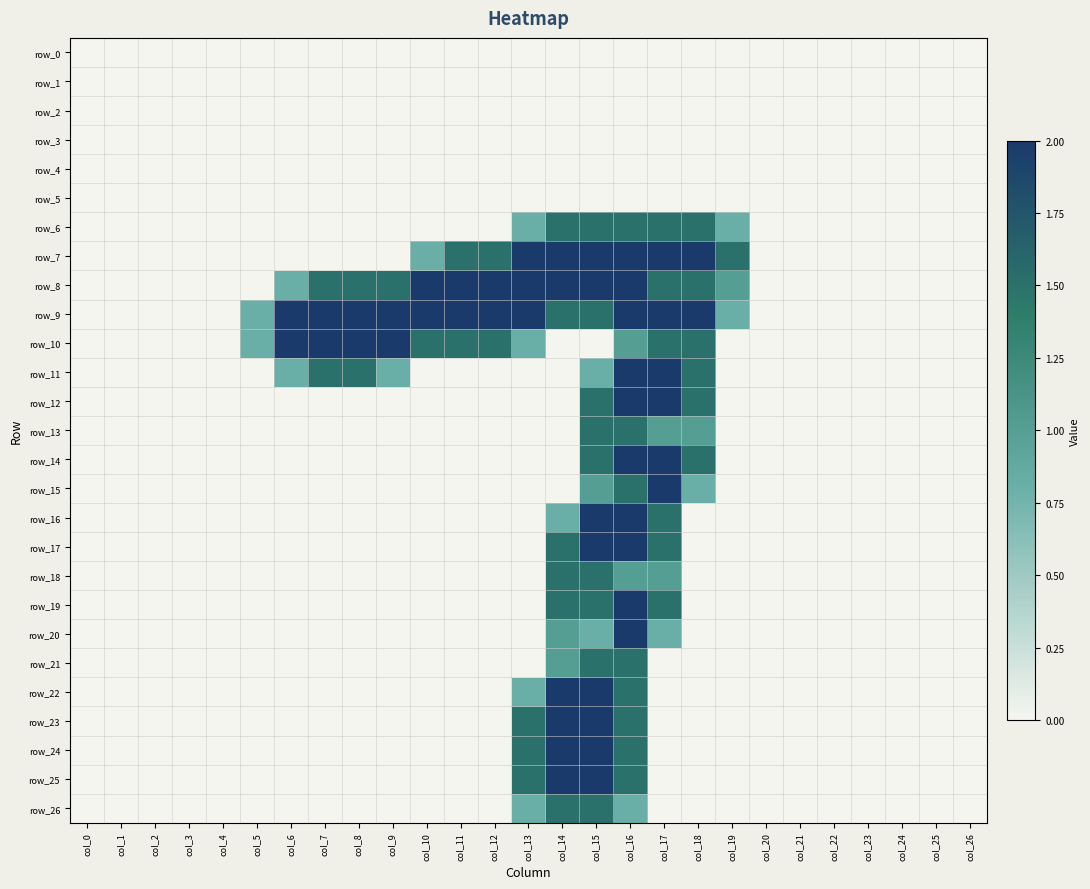

What is the difference between the maximum and minimum values in the row_19 series?

2.0